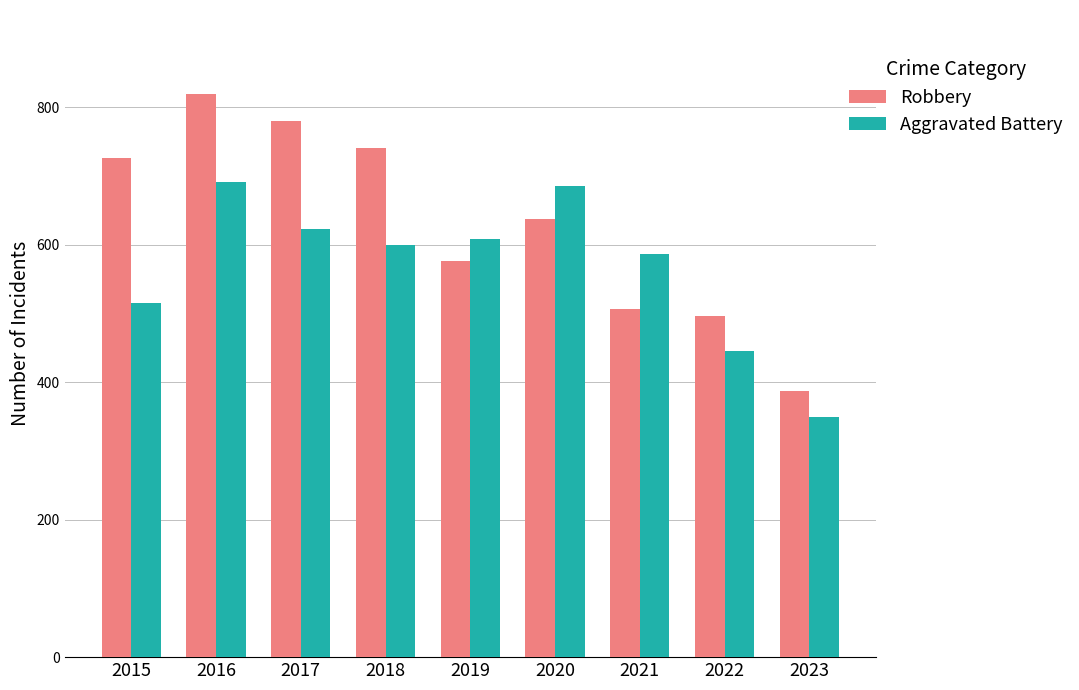

What is the total value across all series at 2018?

1341